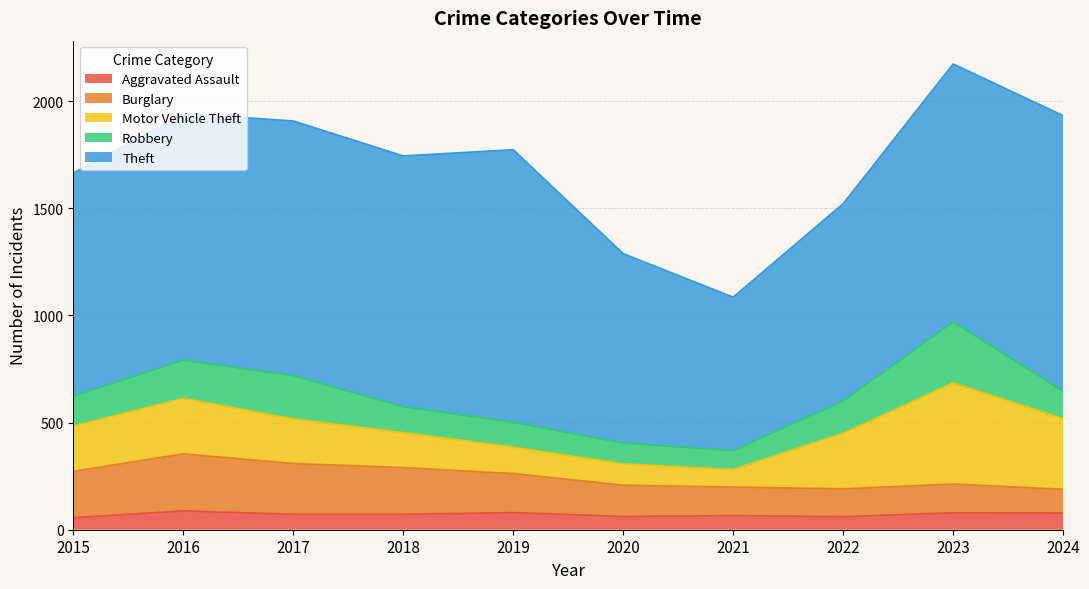

What is the sum of all Robbery values?

1504